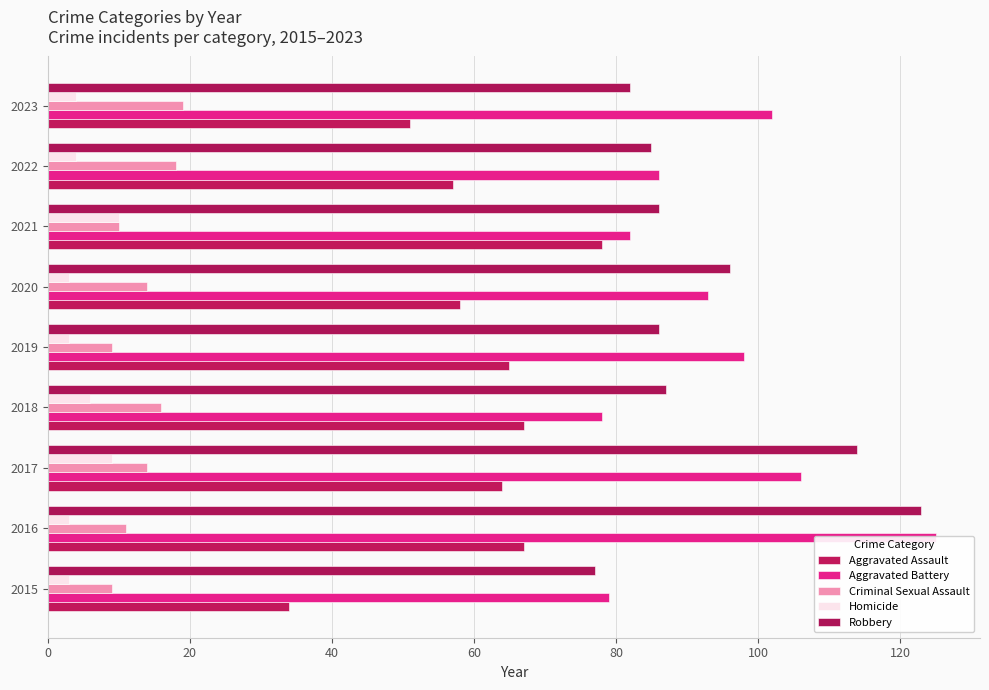

At 2021, list the series in order from largest to smallest.

Robbery, Aggravated Battery, Aggravated Assault, Criminal Sexual Assault, Homicide